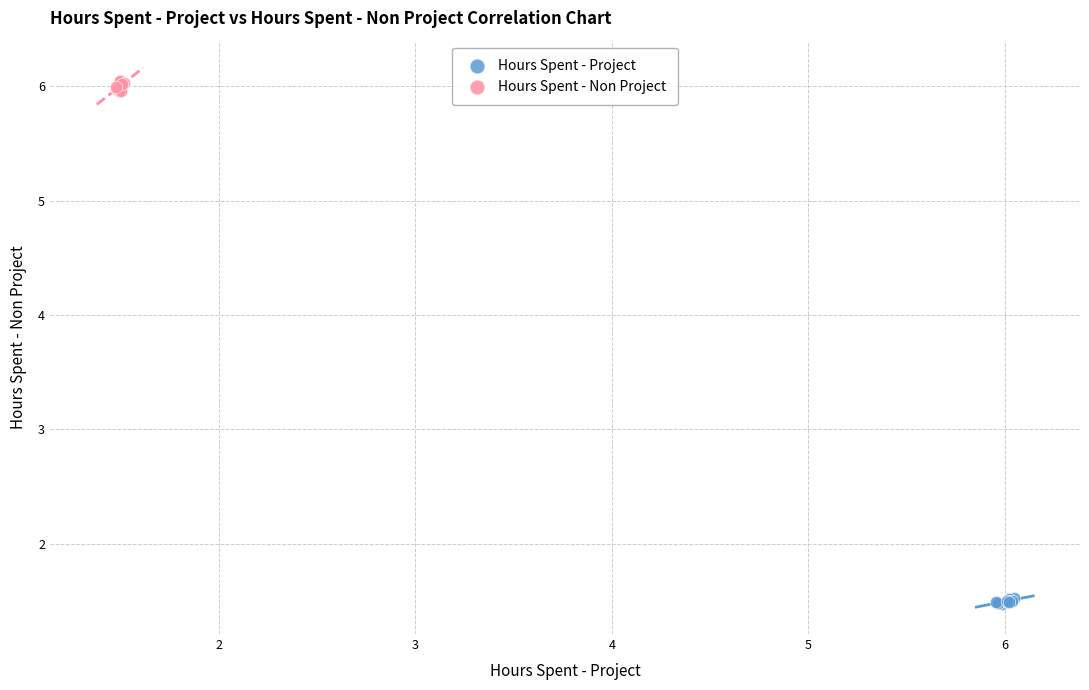

Which series reaches the maximum Y coordinate?

Hours Spent - Non Project